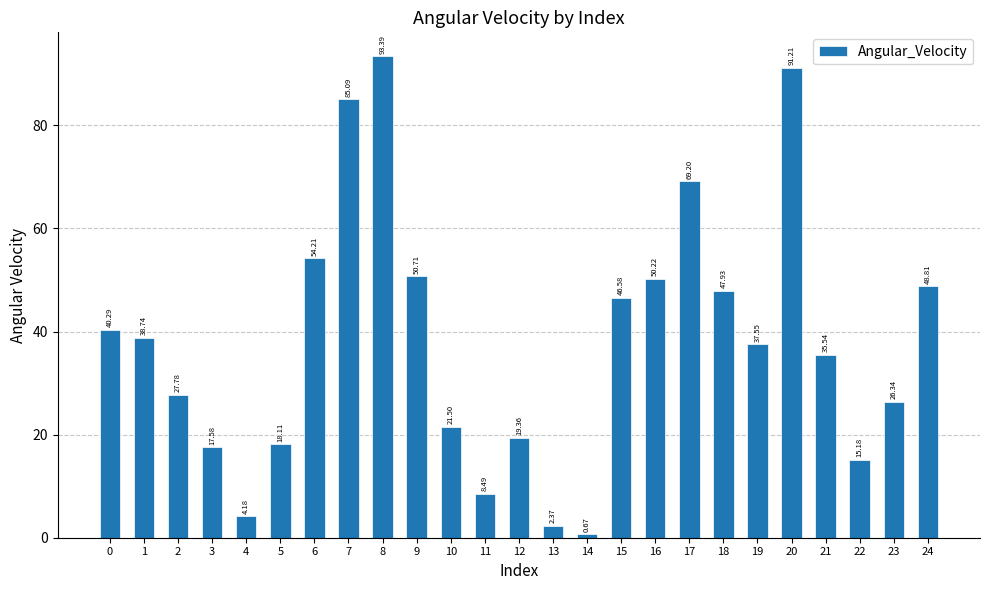

List the labels in order of value, largest first.

8, 20, 7, 17, 6, 9, 16, 24, 18, 15, 0, 1, 19, 21, 2, 23, 10, 12, 5, 3, 22, 11, 4, 13, 14